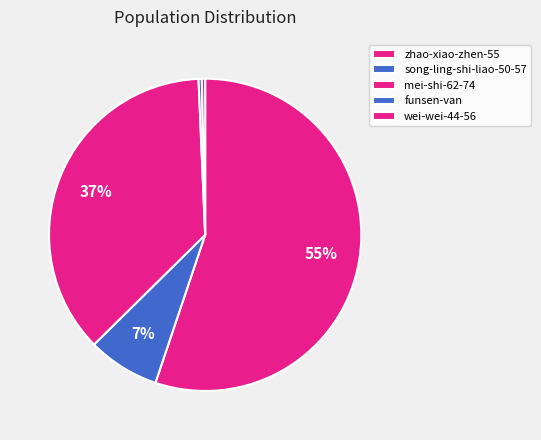

Which slice is the largest?

zhao-xiao-zhen-55